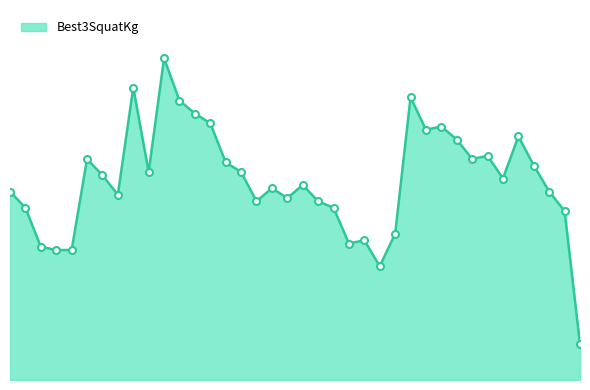

Does the chart display data point markers on the line(s)?

No